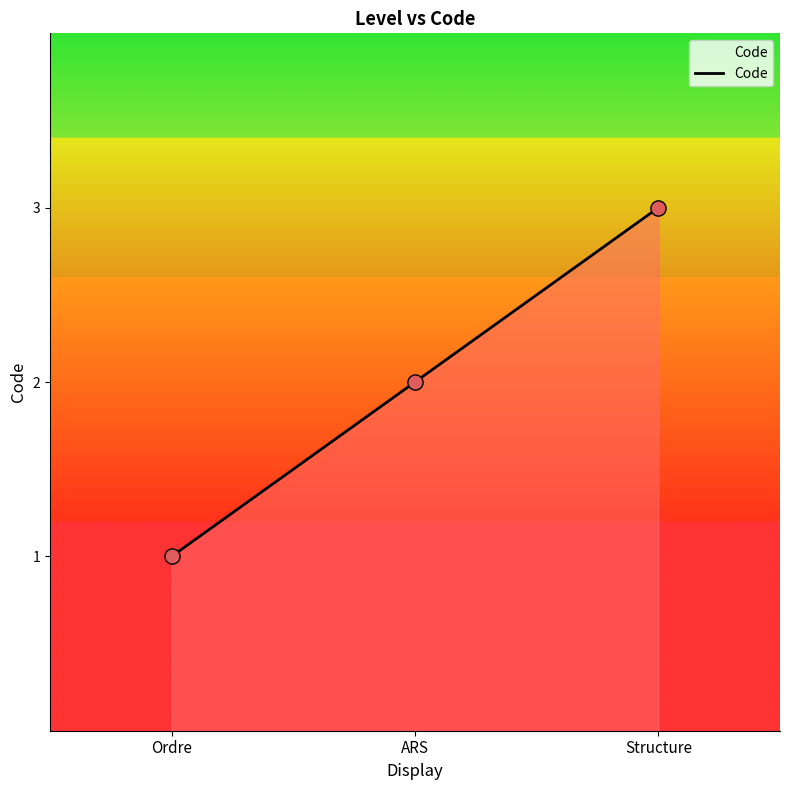

Which has a higher value, Structure or ARS?

Structure